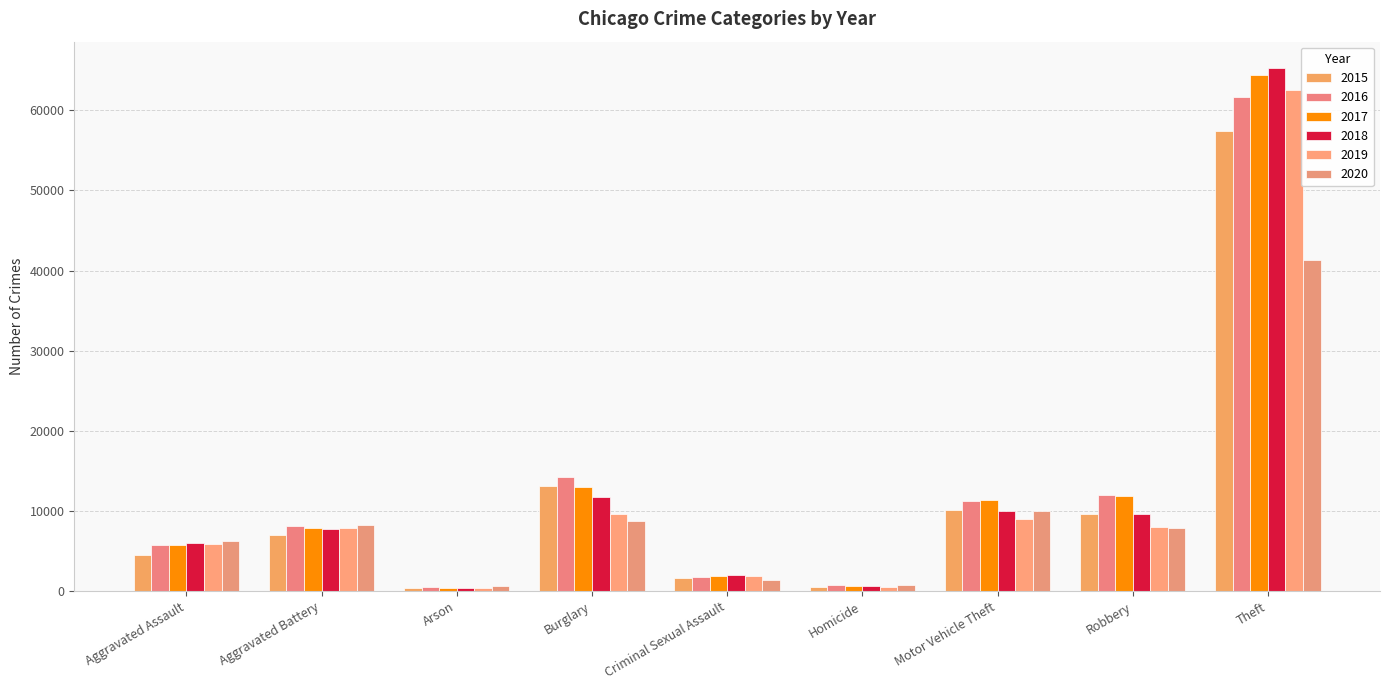

Where is 2020 nearest to the value 20948?

Motor Vehicle Theft